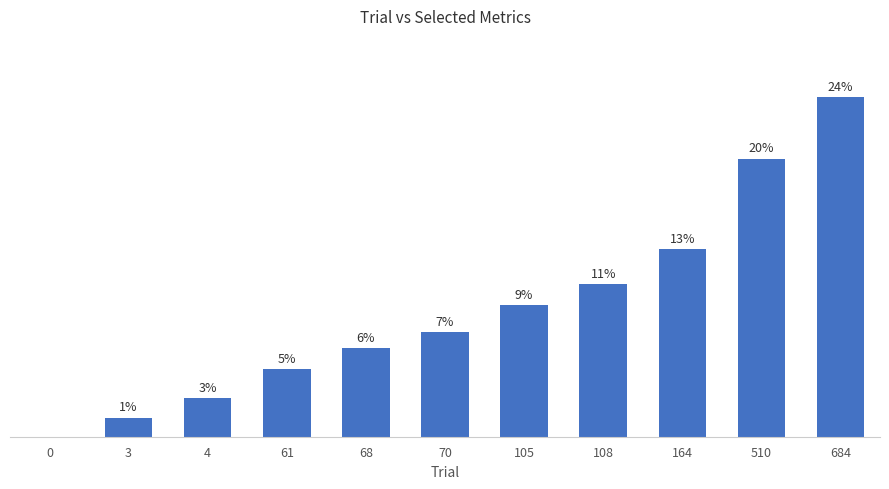

Which has a higher value, 0 or 108?

108